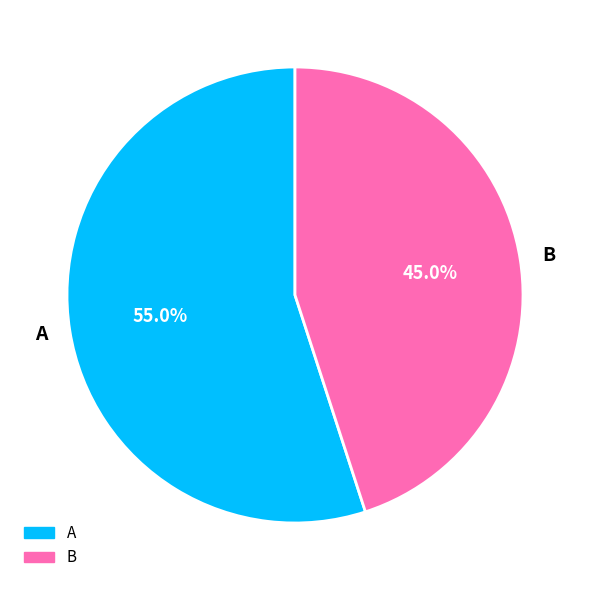

What is the ratio of the value at A to the value at B?

1.2